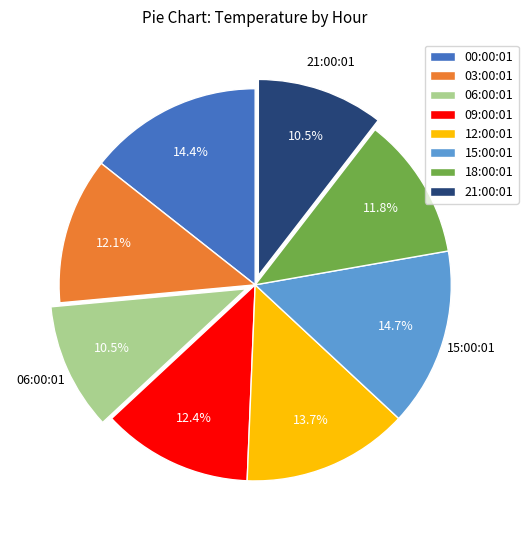

Count the number of slices in the pie.

8